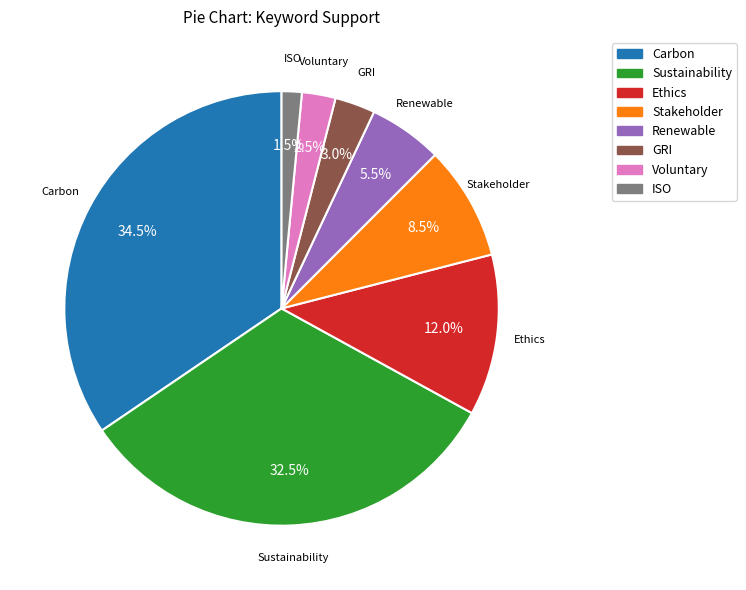

What is the total percentage of Voluntary and Sustainability?

35.0%